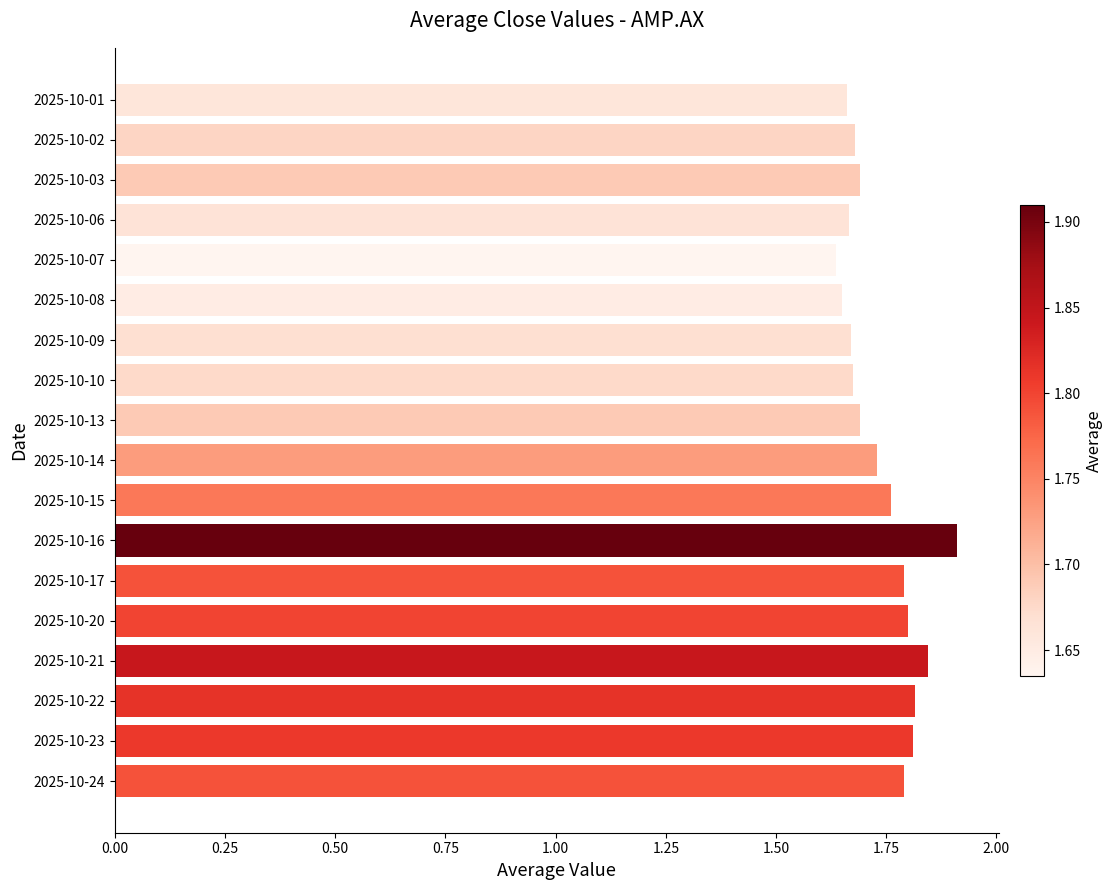

What is the sum of all values?

31.3